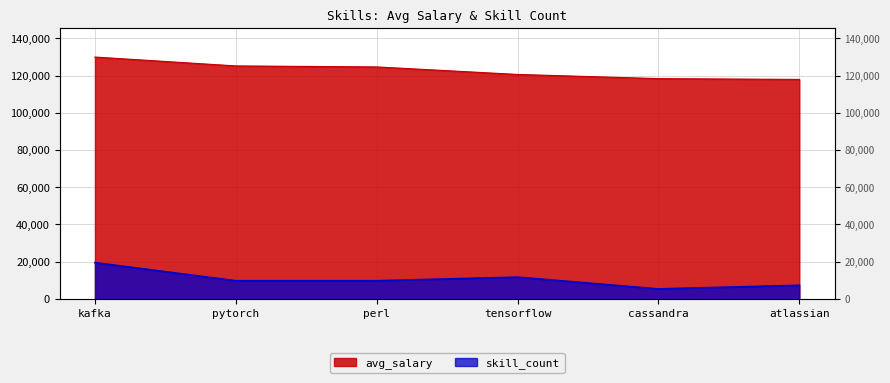

Is the value of avg_salary at kafka greater than the value of skill_count at perl?

Yes